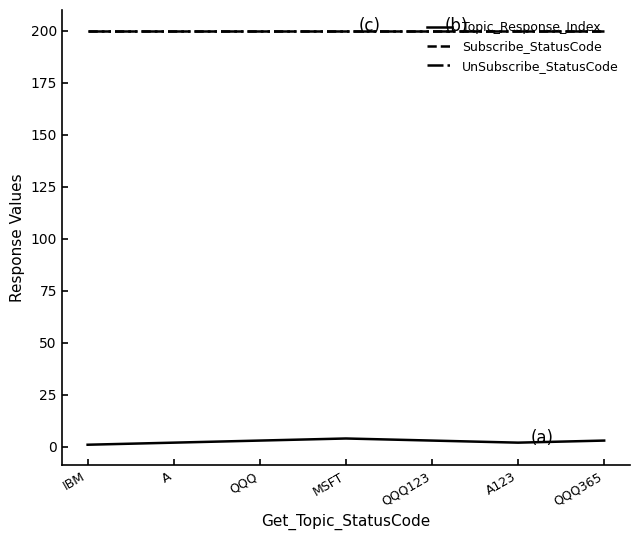

Does the chart display data point markers on the line(s)?

No